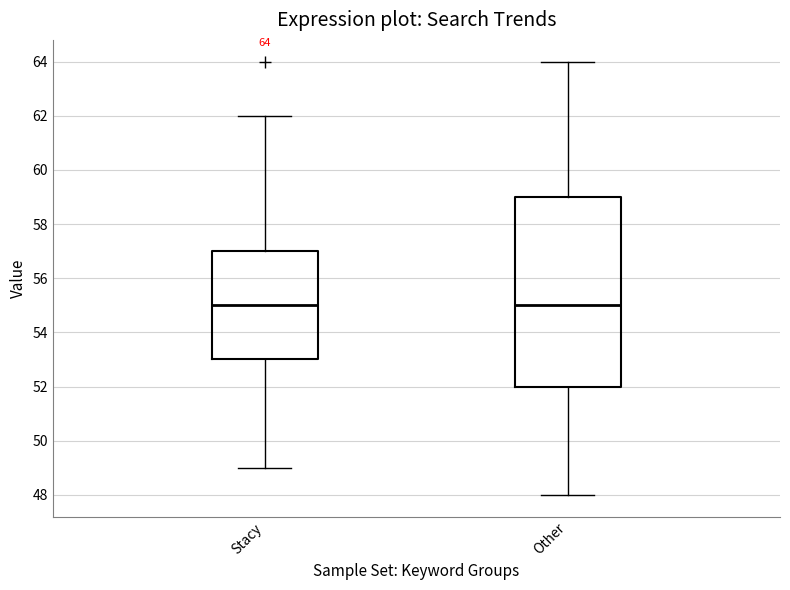

Comparing the boxes themselves (not the whiskers), which one is the tallest?

Other